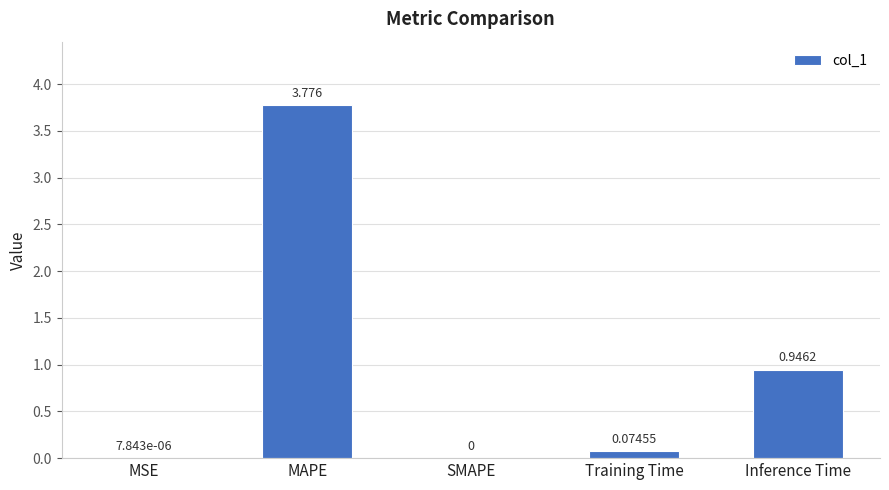

Where is the data nearest to the value 1?

Inference Time